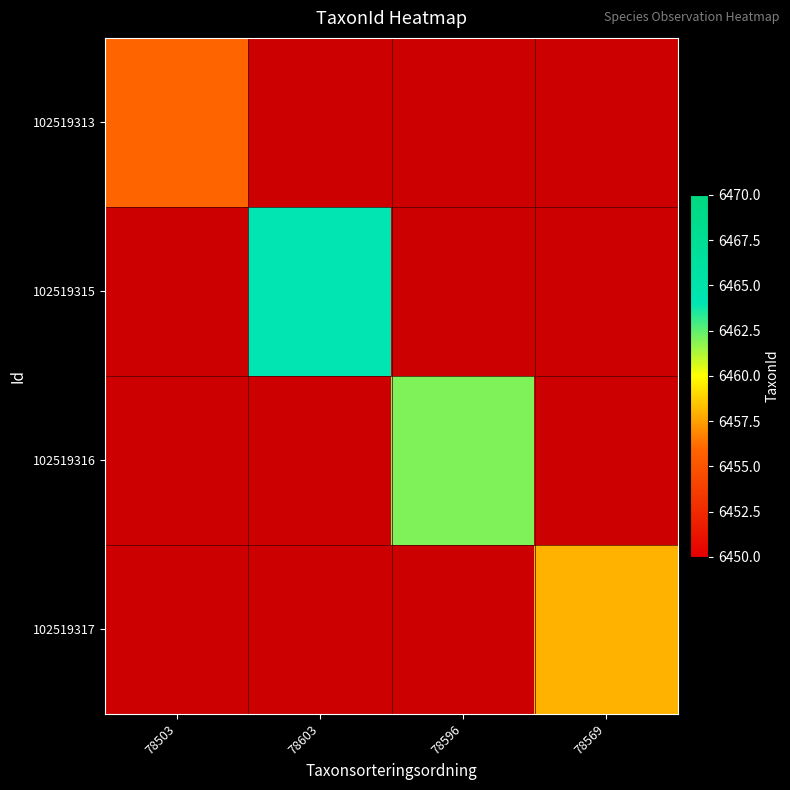

Count the number of categories in the chart.

4